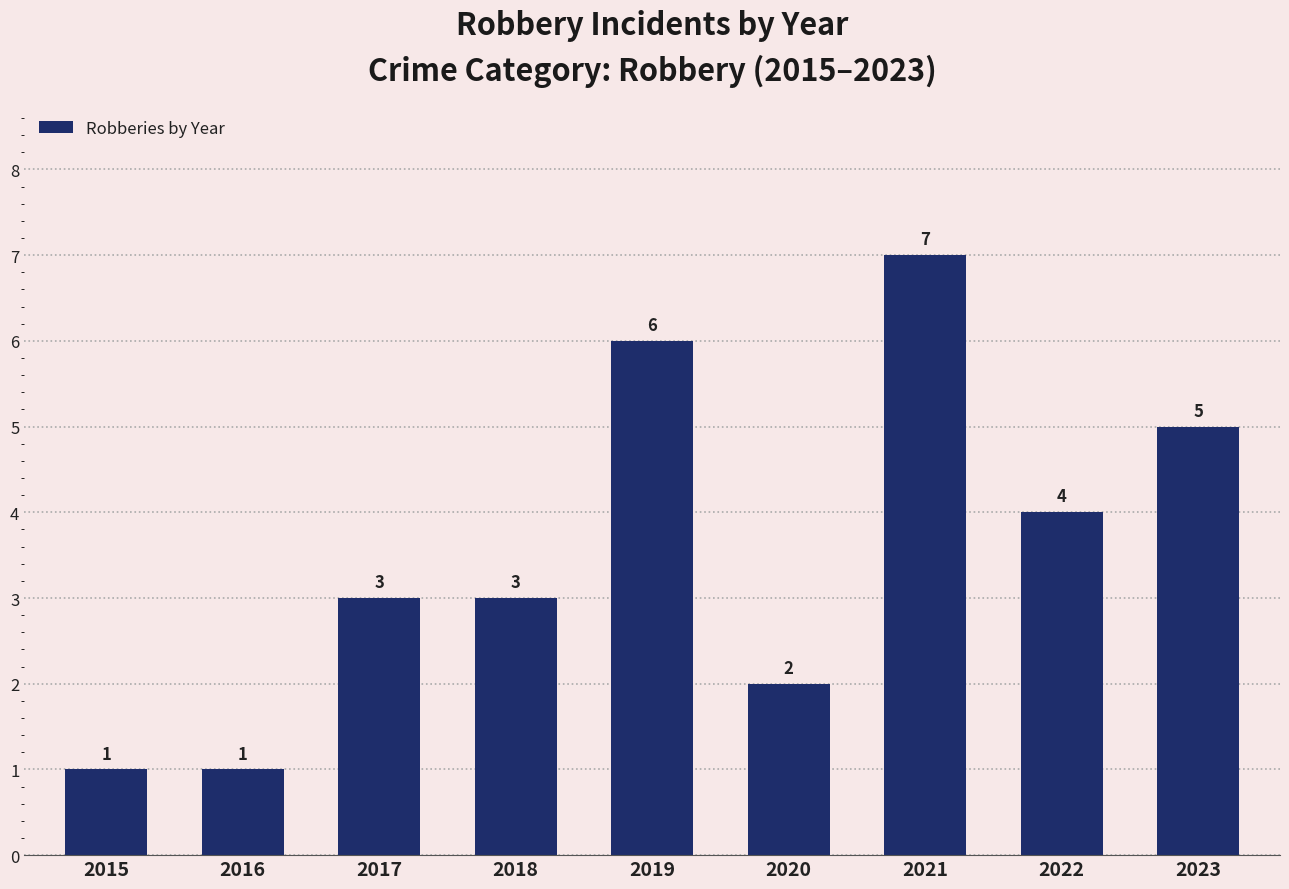

Reading left to right, what are all the values shown in this chart?

1	1	3	3	6	2	7	4	5